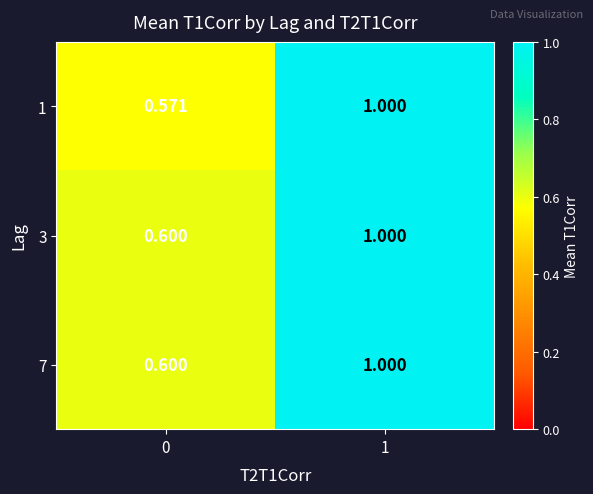

Is the value of 3 at 0 greater than the value of 7 at 1?

No